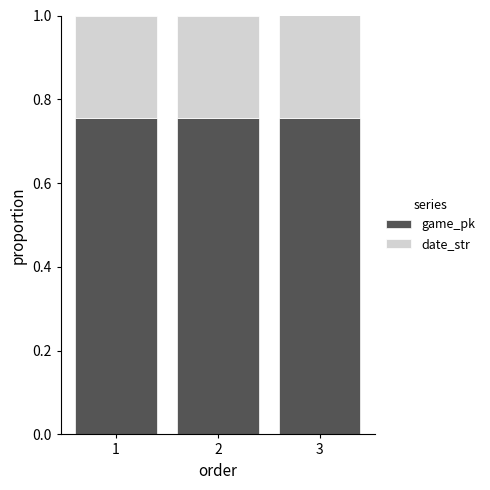

The game_pk series shows 1.4 at 1. True or false?

False